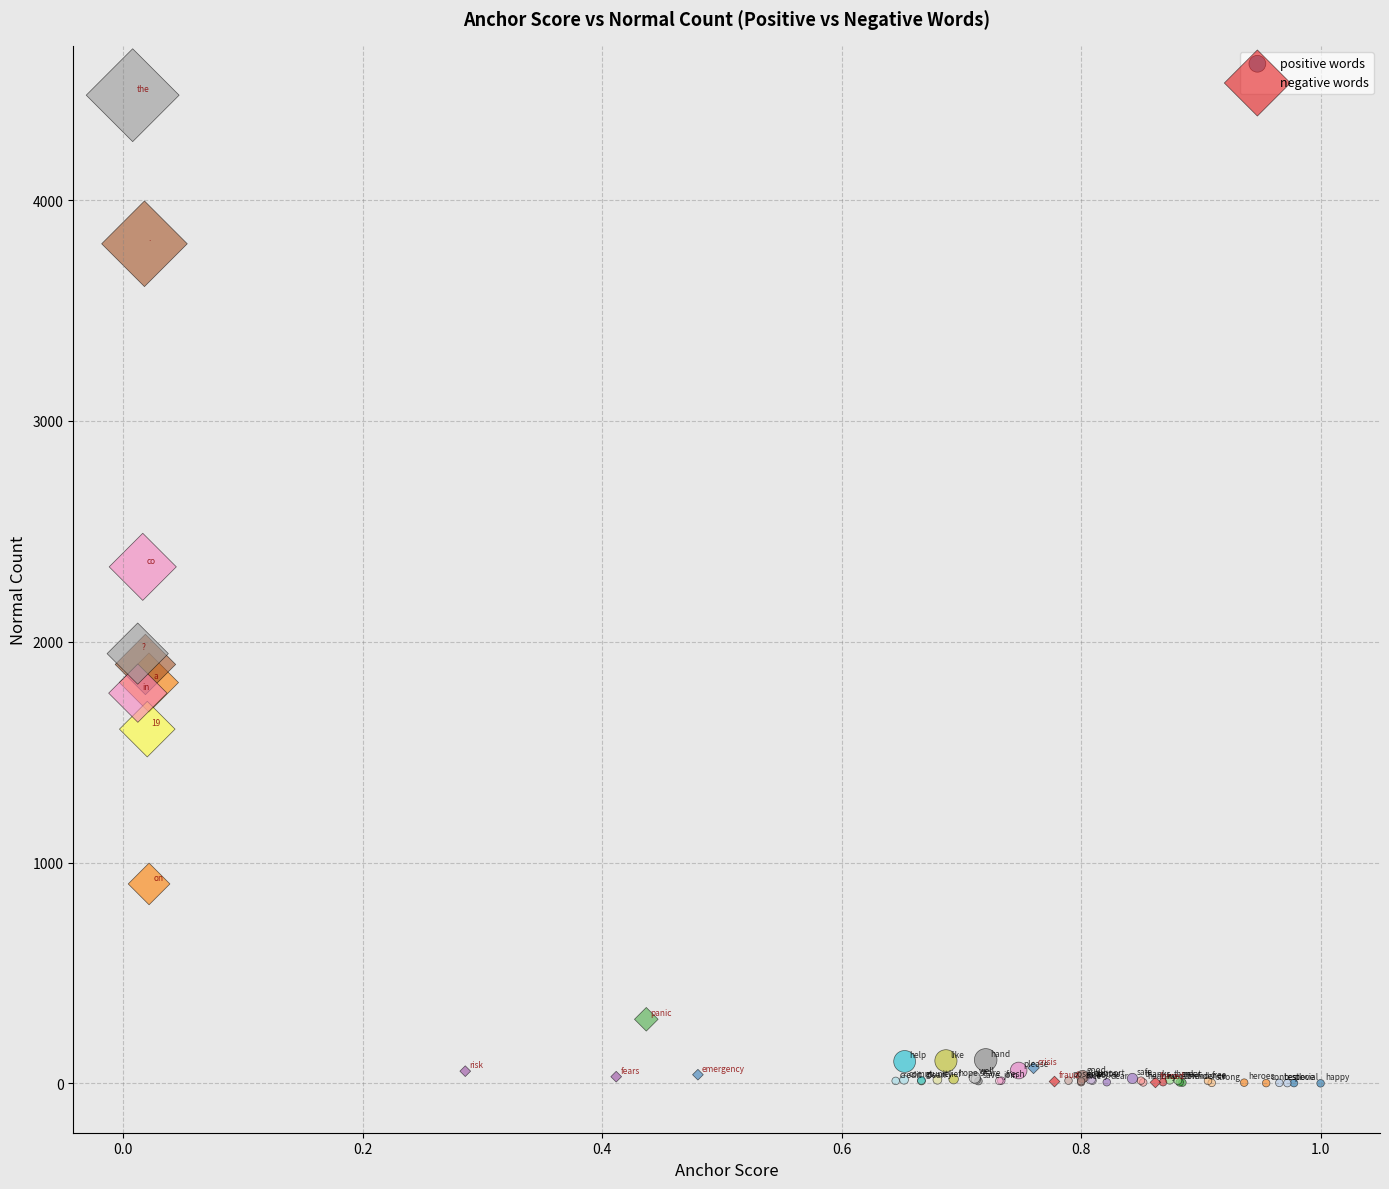

Which series reaches the maximum Y coordinate?

negative words